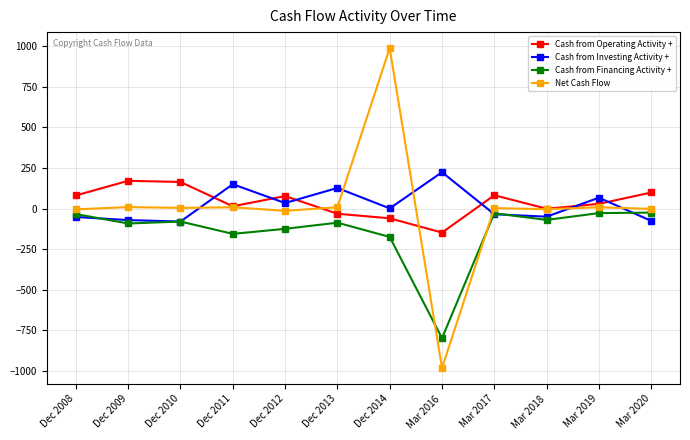

What is the minimum value shown in the chart?

-983